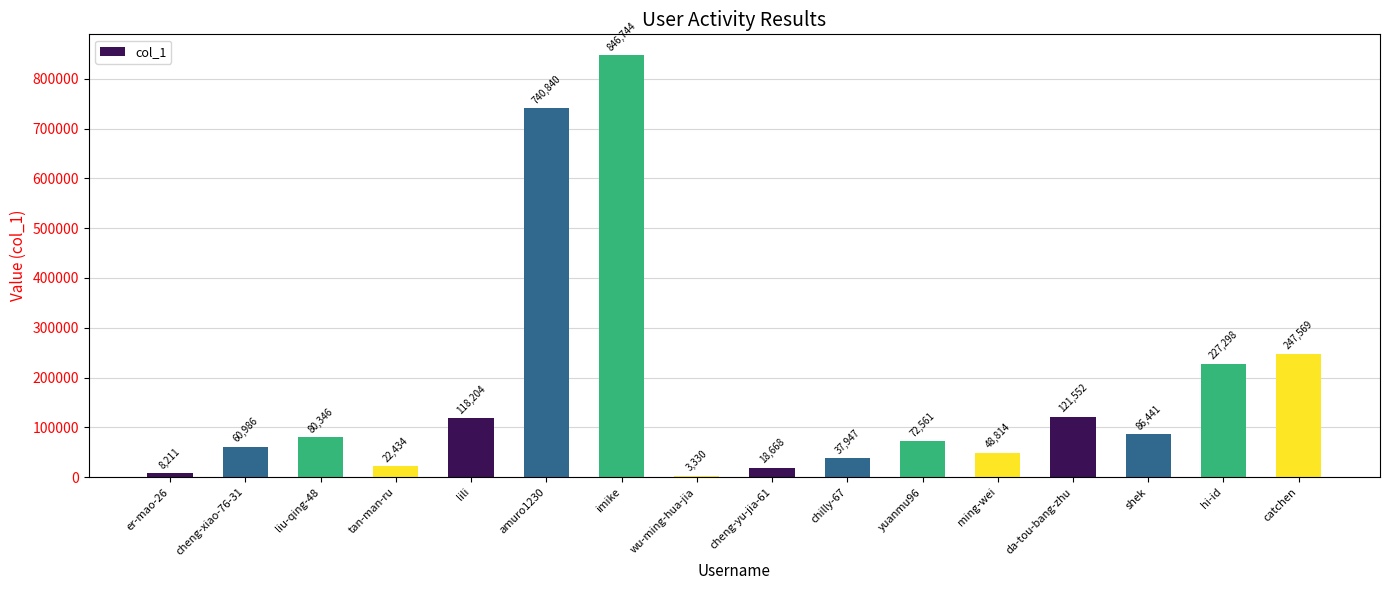

What position from the left is liu-qing-48?

3